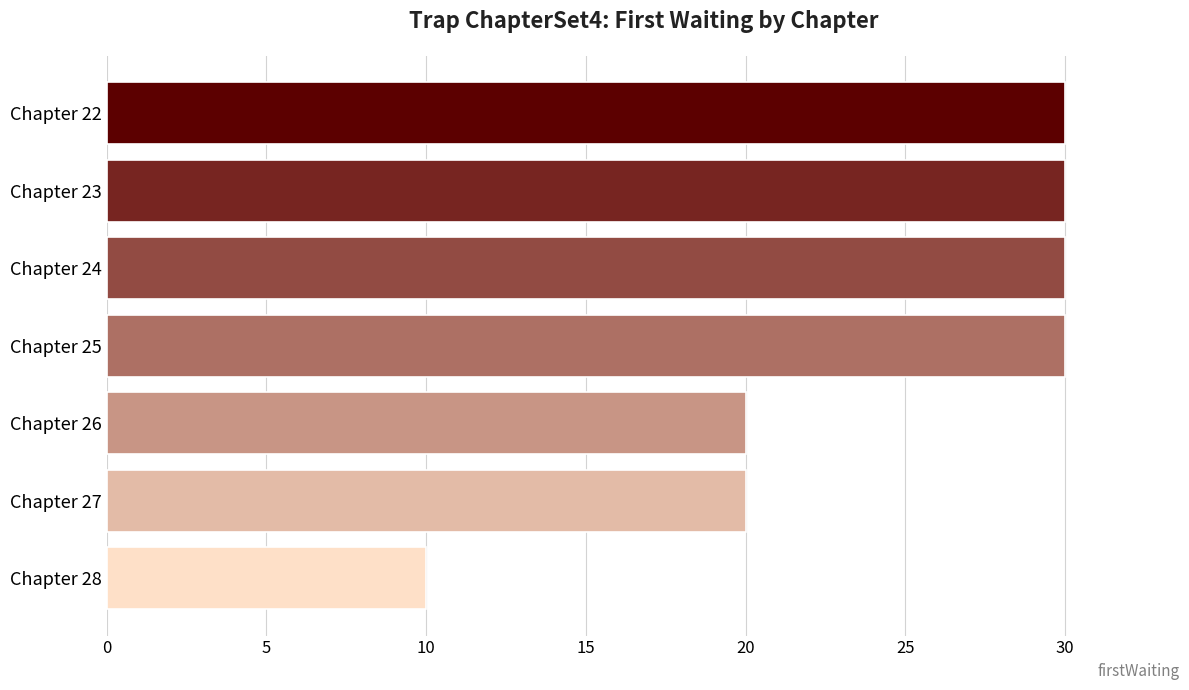

The value at Chapter 22 is 30. True or false?

True